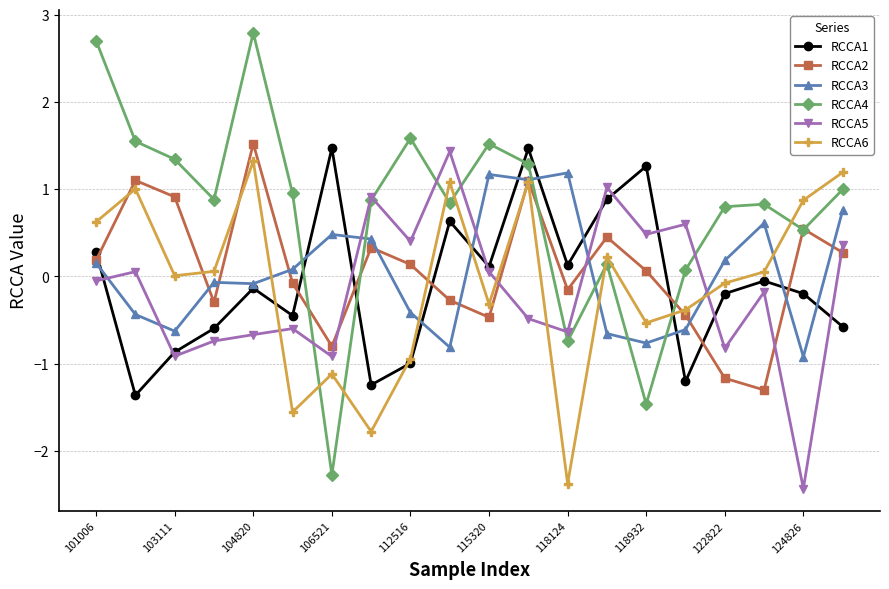

How many values in the RCCA2 series are below 0?

9